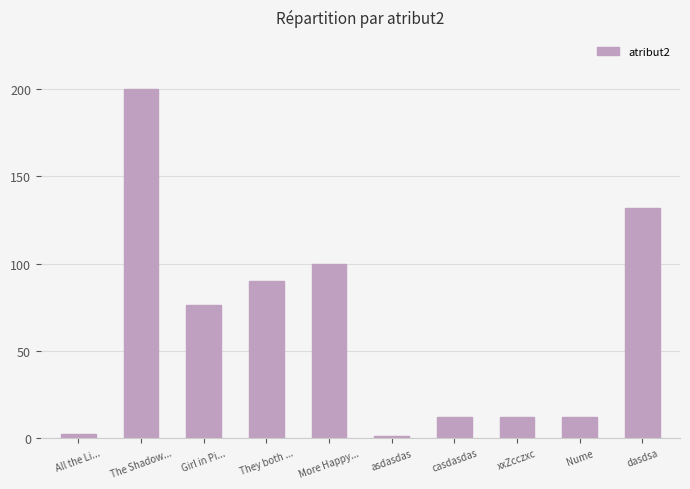

What is the average value?

64